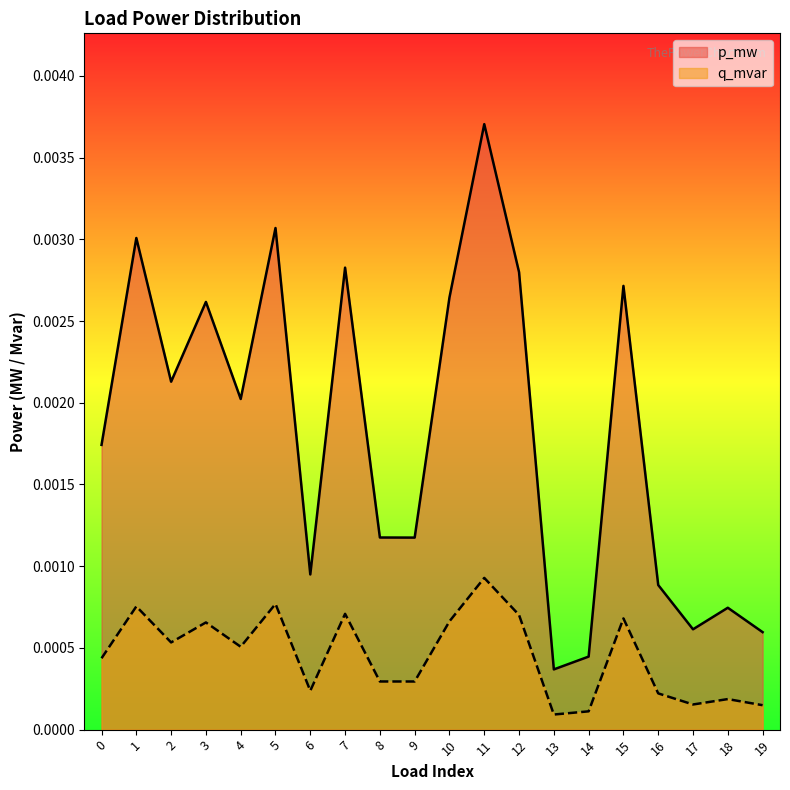

Where is p_mw nearest to the value 0?

13